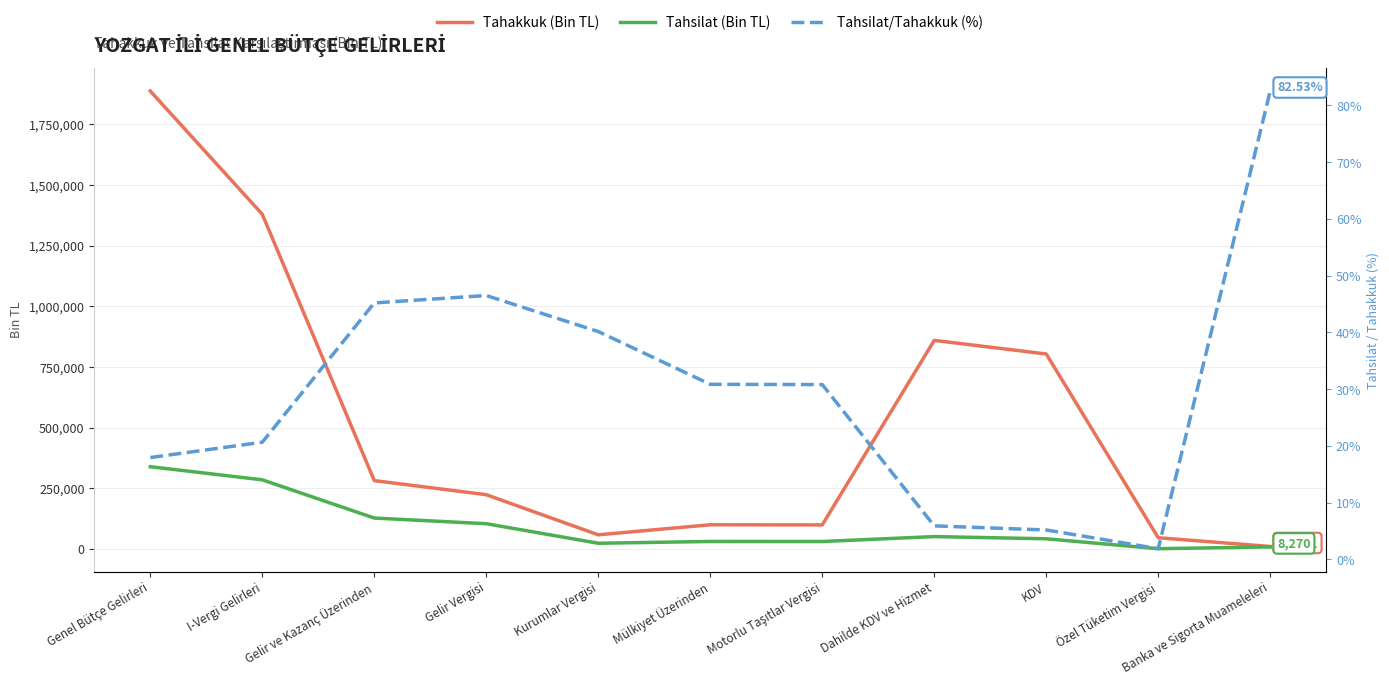

True or false: Tahsilat/Tahakkuk (%) and Tahsilat (Bin TL) intersect in this chart.

False